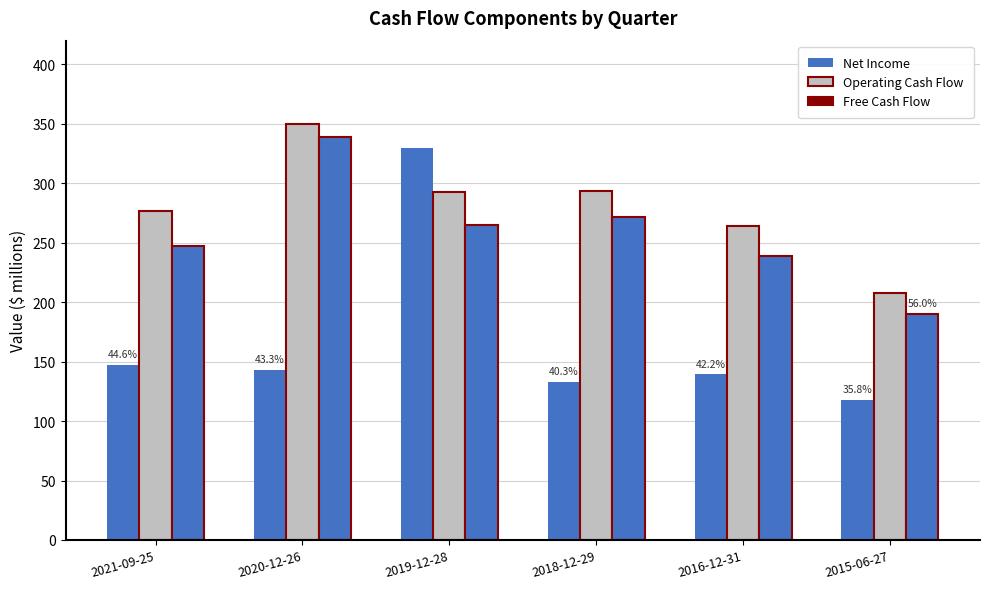

How many bars are there in each group?

3